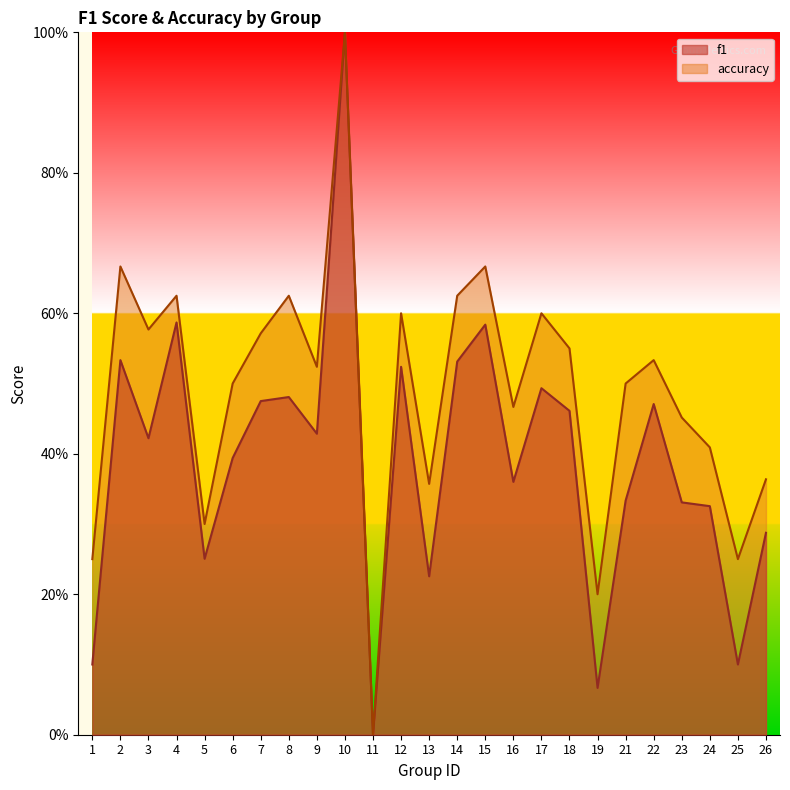

List the series in order of their peak value, highest first.

f1, accuracy